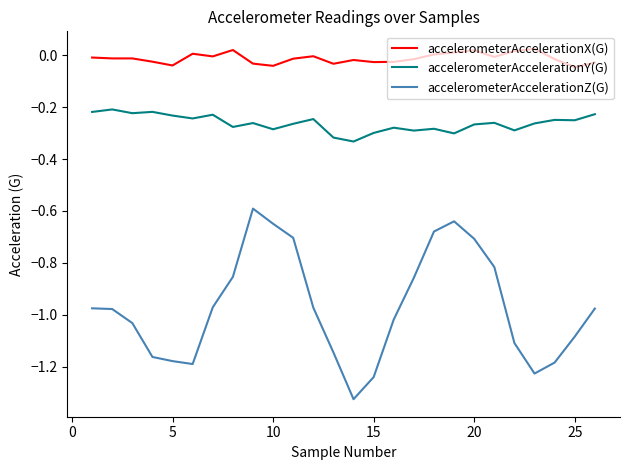

List the series in order of their overall mean, lowest first.

accelerometerAccelerationZ(G), accelerometerAccelerationY(G), accelerometerAccelerationX(G)